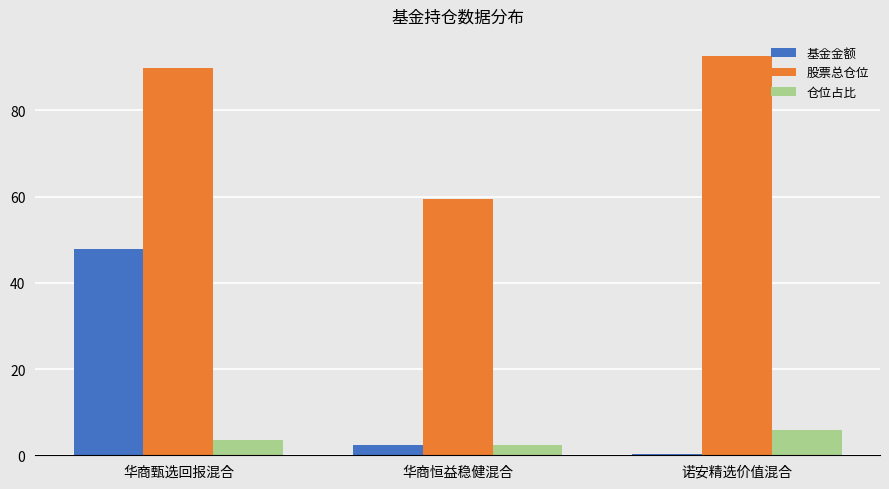

How many groups of bars are there?

3